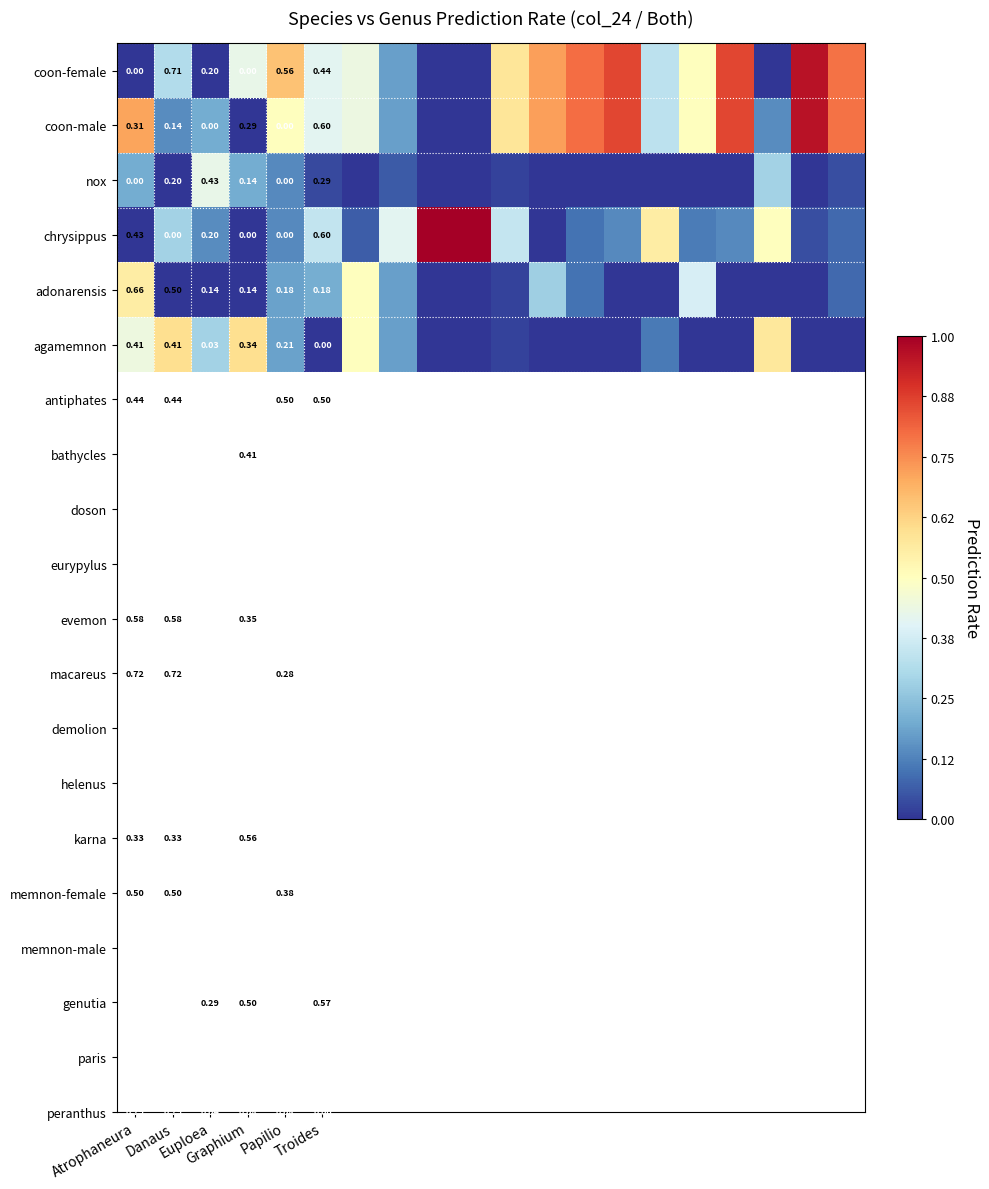

Which series has the largest range (max minus min)?

chrysippus